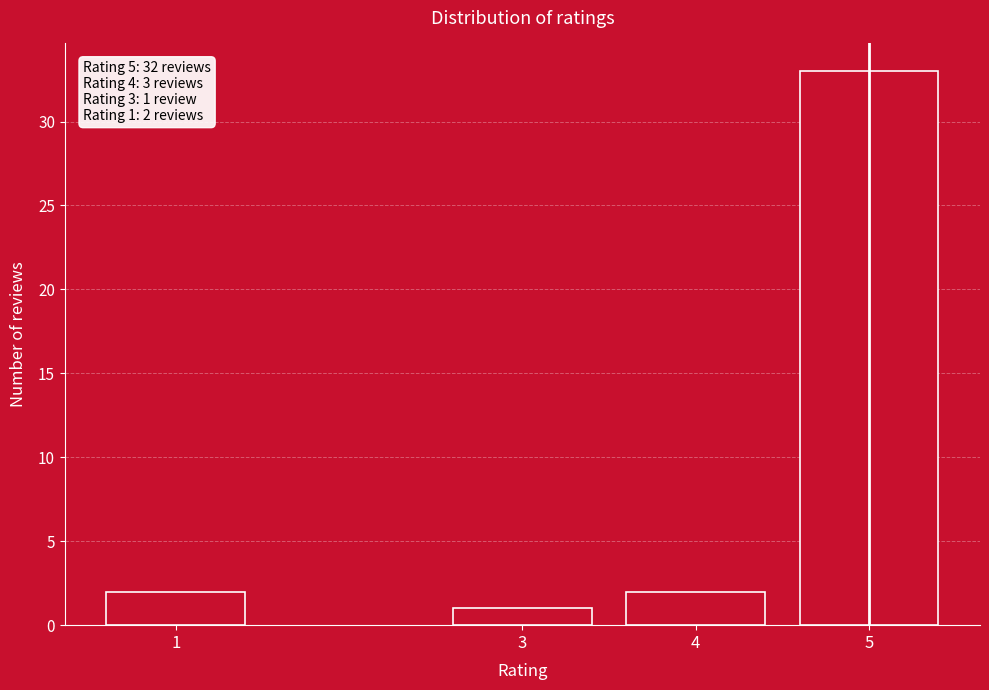

Reading left to right, what are all the values shown in this chart?

1=2	3=1	4=2	5=33